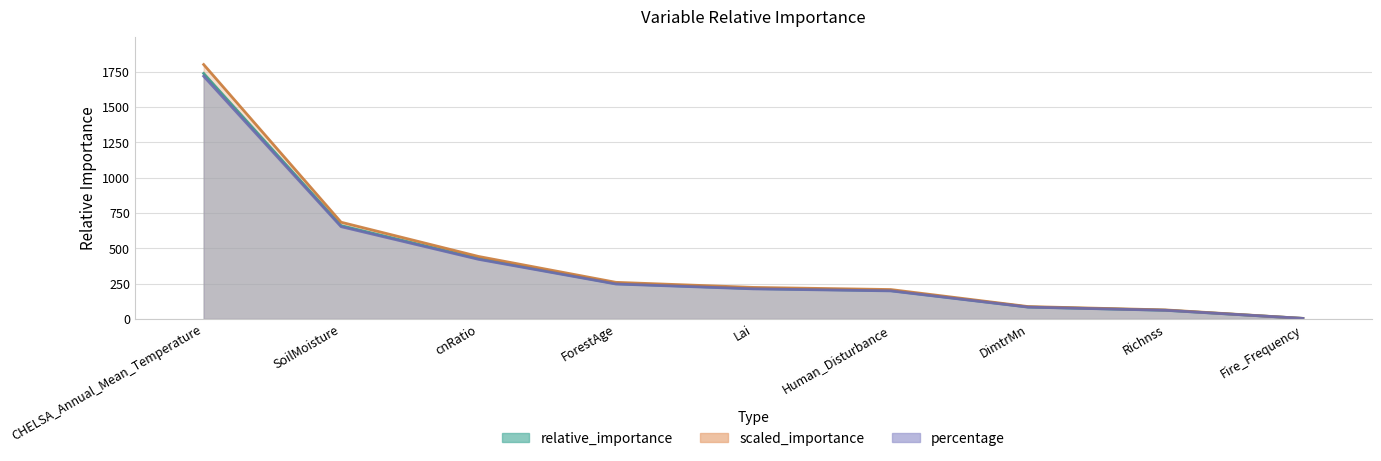

True or false: relative_importance has a value of 84.6 at DimtrMn.

True